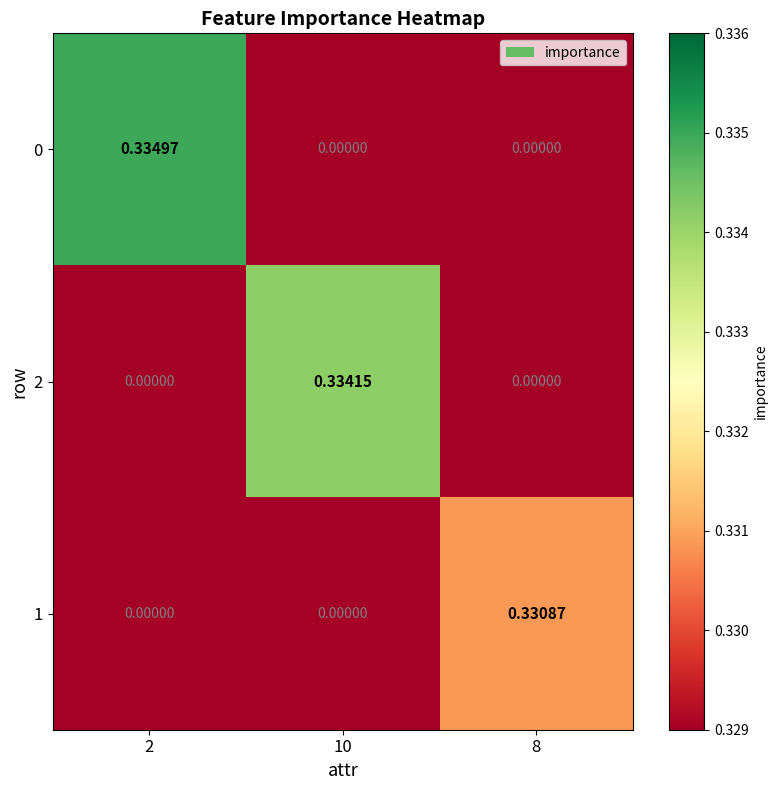

Is the value of 1 at 2 greater than the value of 2 at 10?

No